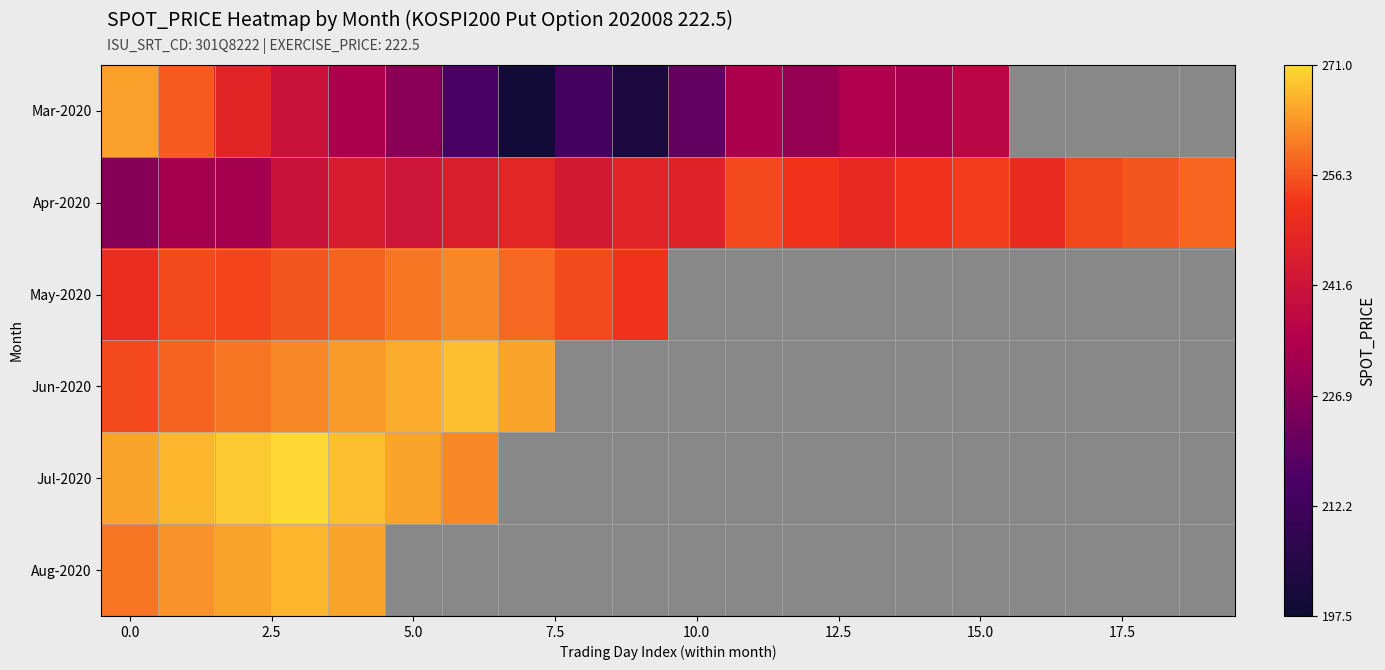

Count the number of data series in this chart.

6